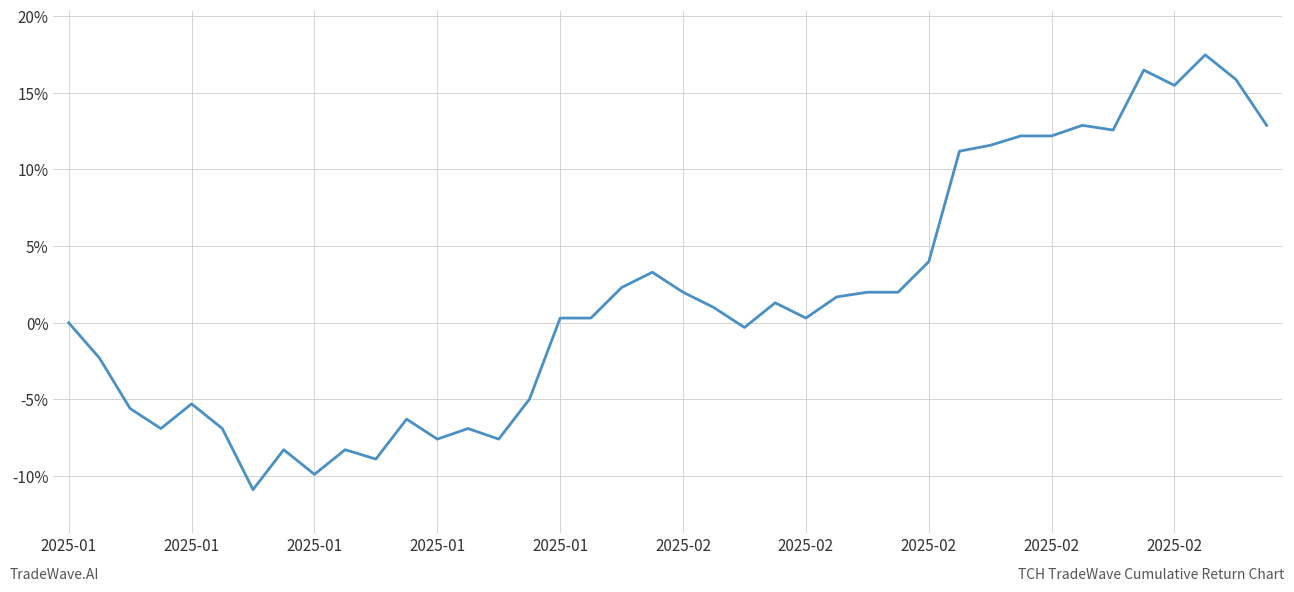

What is the smallest value displayed?

-10.9